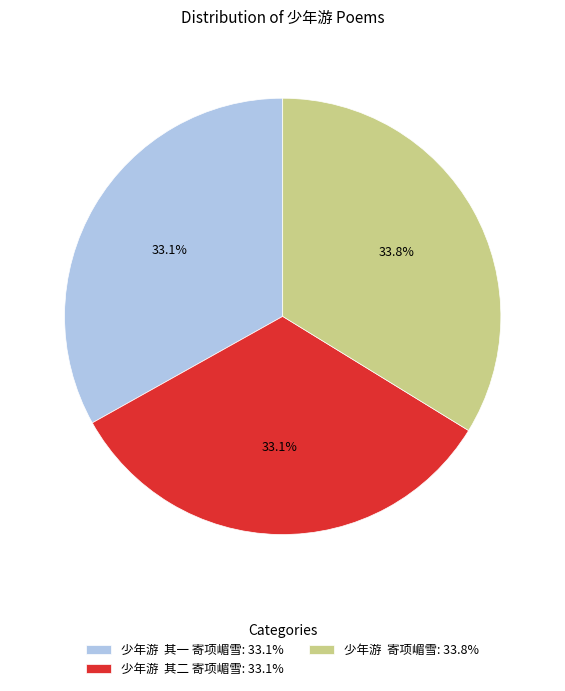

Is 少年游 寄项嵋雪: 33.8% the majority of the pie?

No